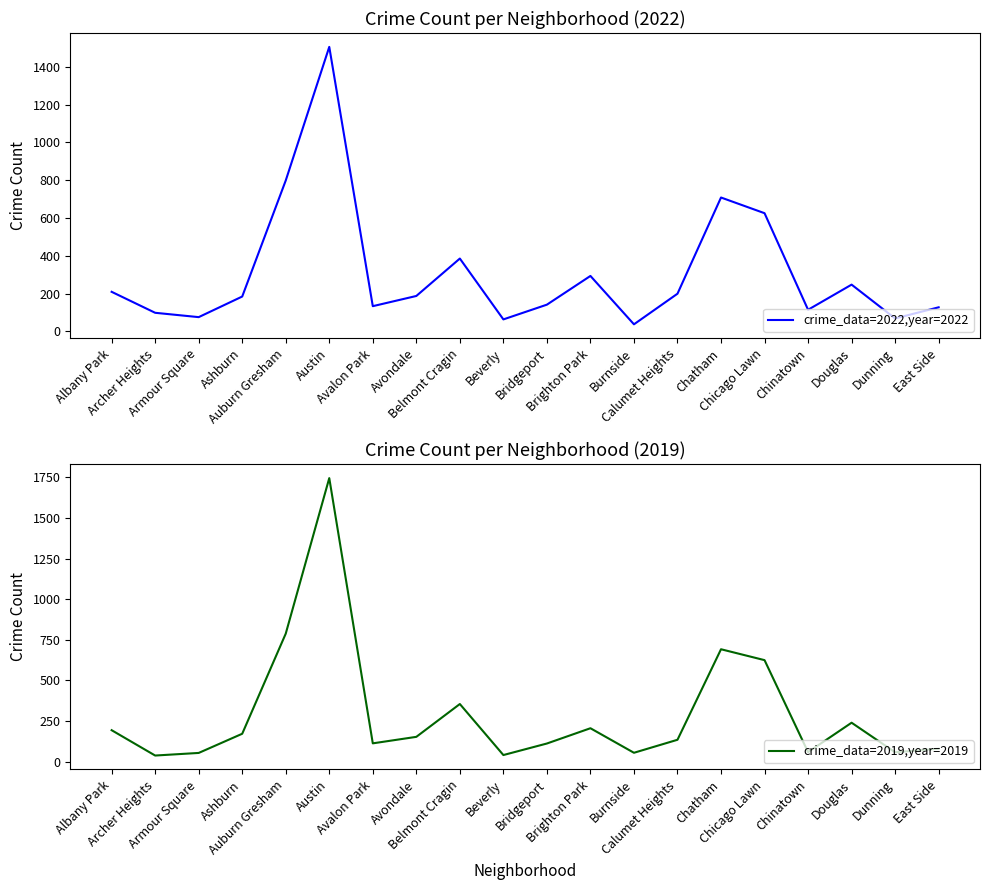

What is the difference between the maximum and minimum values in the crime_data=2022,year=2022 series?

1468